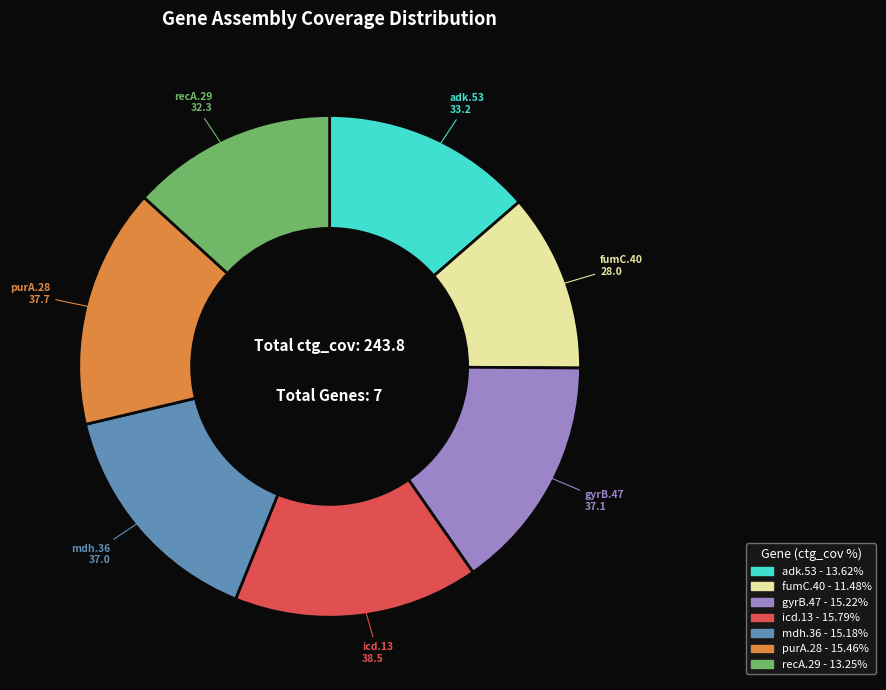

How many slices are in this pie chart?

7